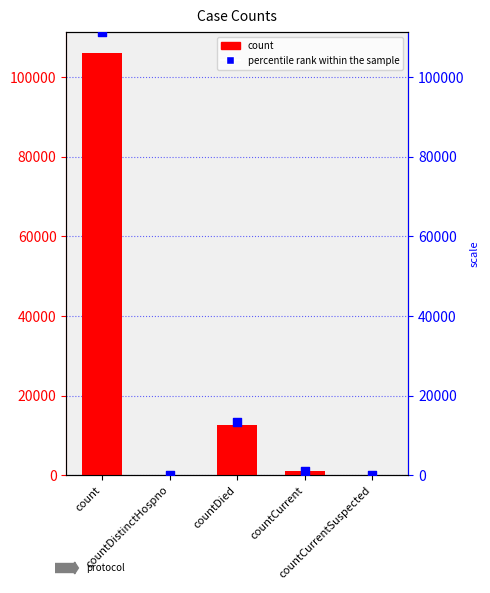

Which series reaches the minimum Y coordinate?

count